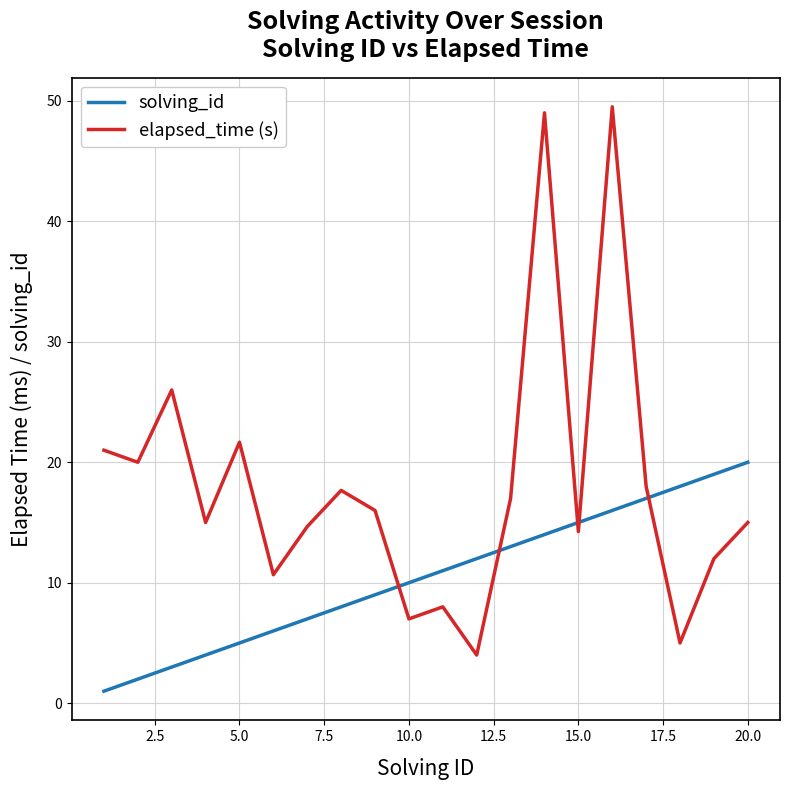

What are all the series names shown in the legend?

solving_id, elapsed_time (s)